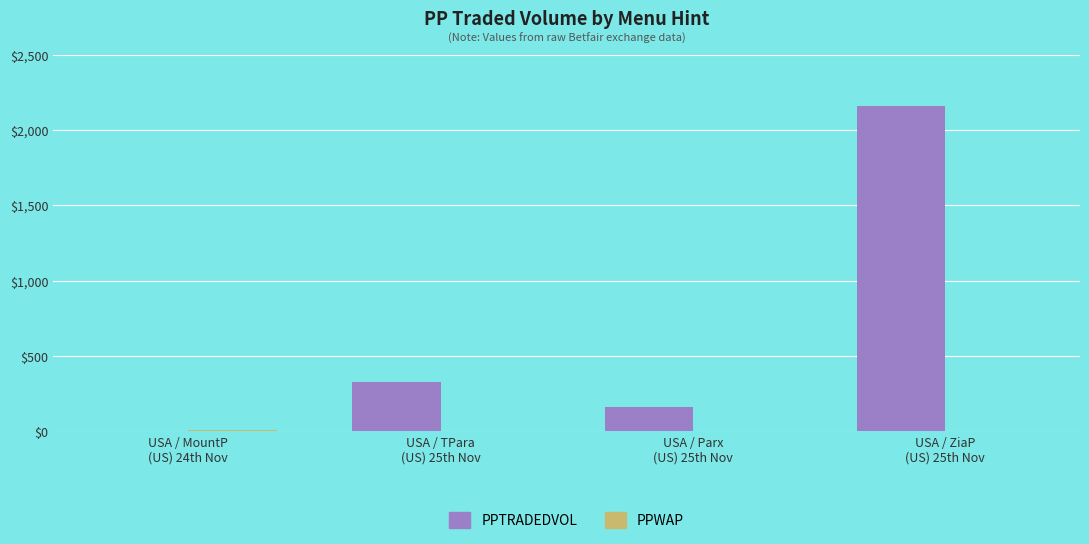

What is the sum of all PPTRADEDVOL values?

2651.0